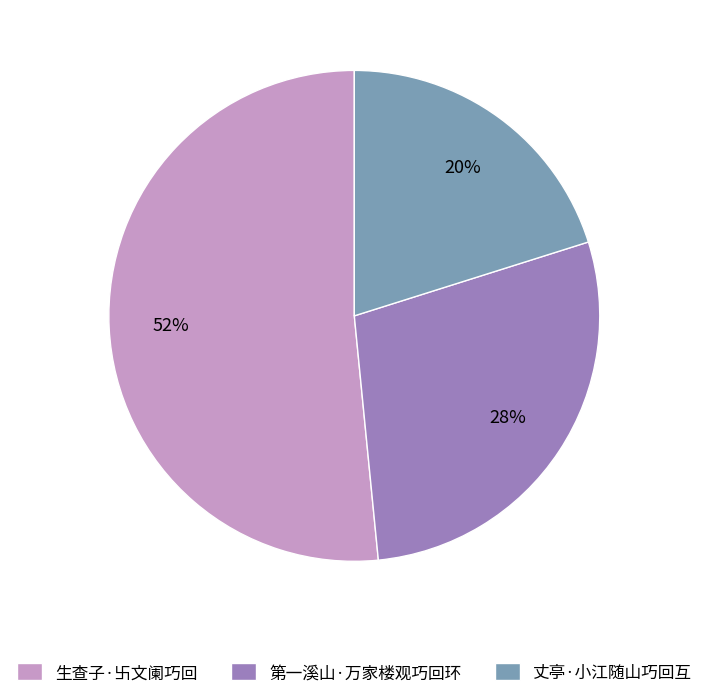

Rank the categories by value from lowest to highest.

丈亭·小江随山巧回互, 第一溪山·万家楼观巧回环, 生查子·卐文阑巧回